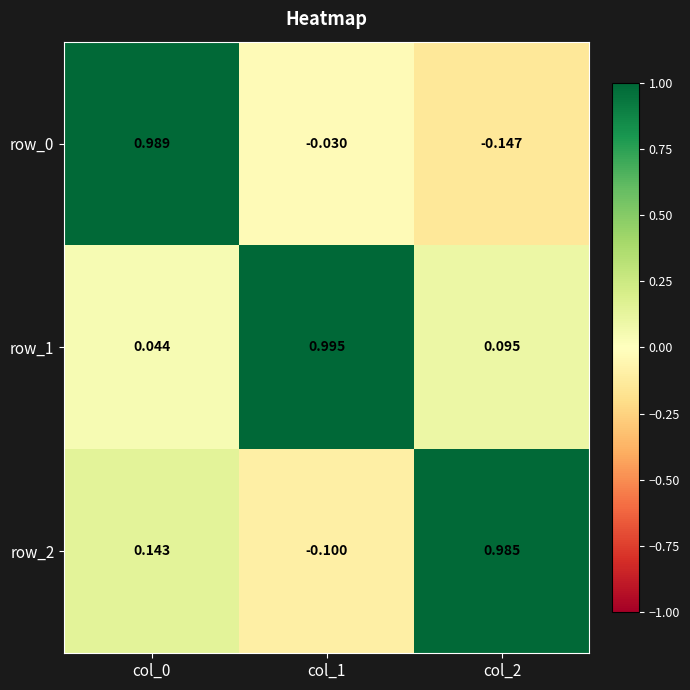

What is the average value of the row_2 series?

0.3